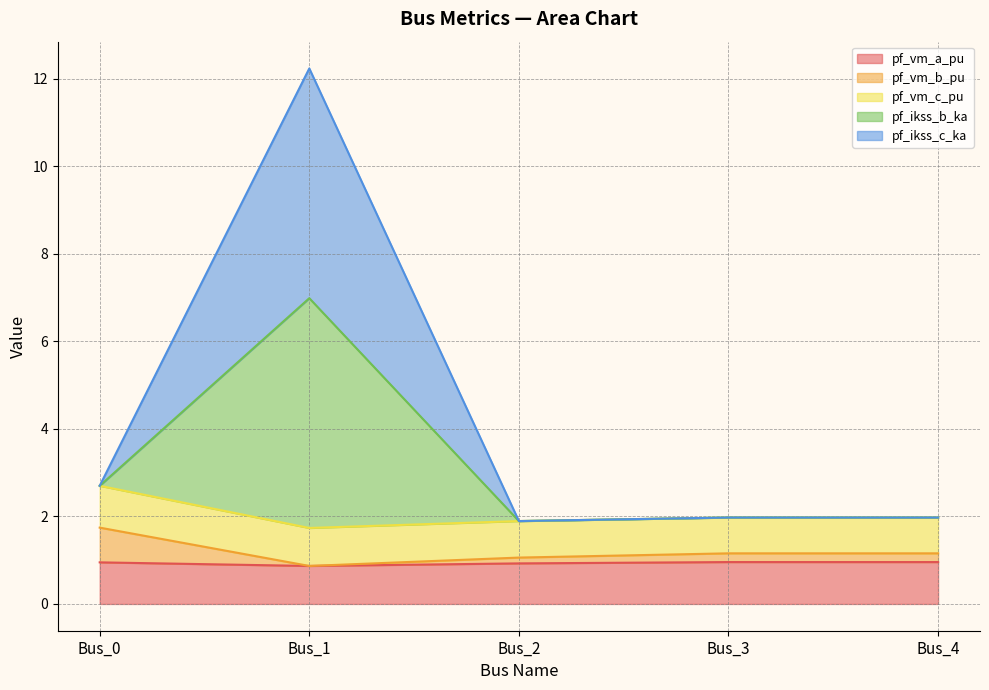

True or false: pf_ikss_c_ka has a value of 2.0 at Bus_3.

True